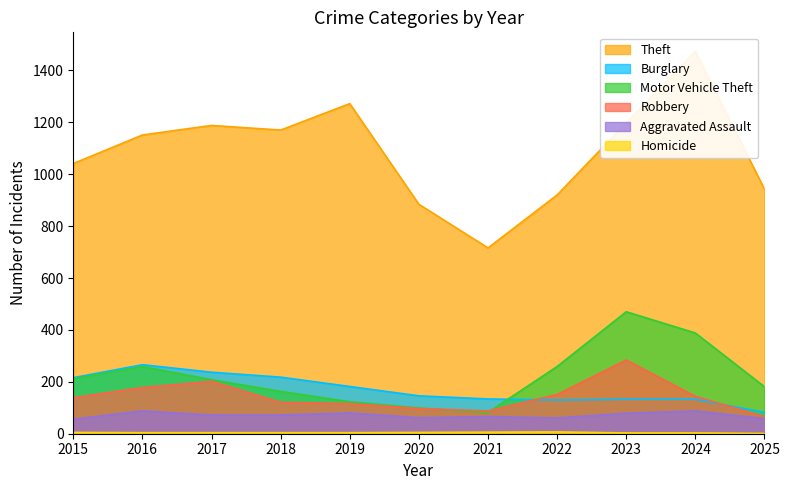

What is the average value of the Aggravated Assault series?

71